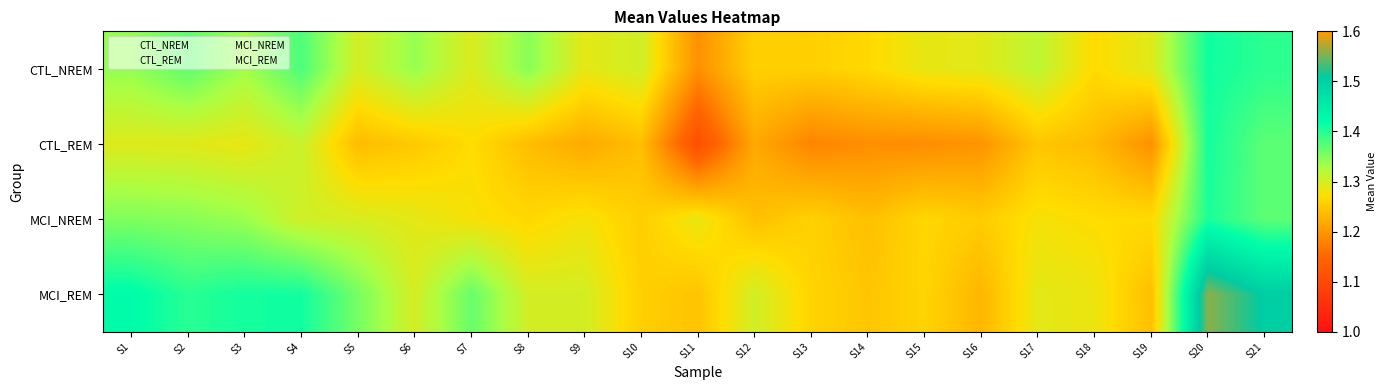

The MCI_REM series shows 4.6 at S15. True or false?

False